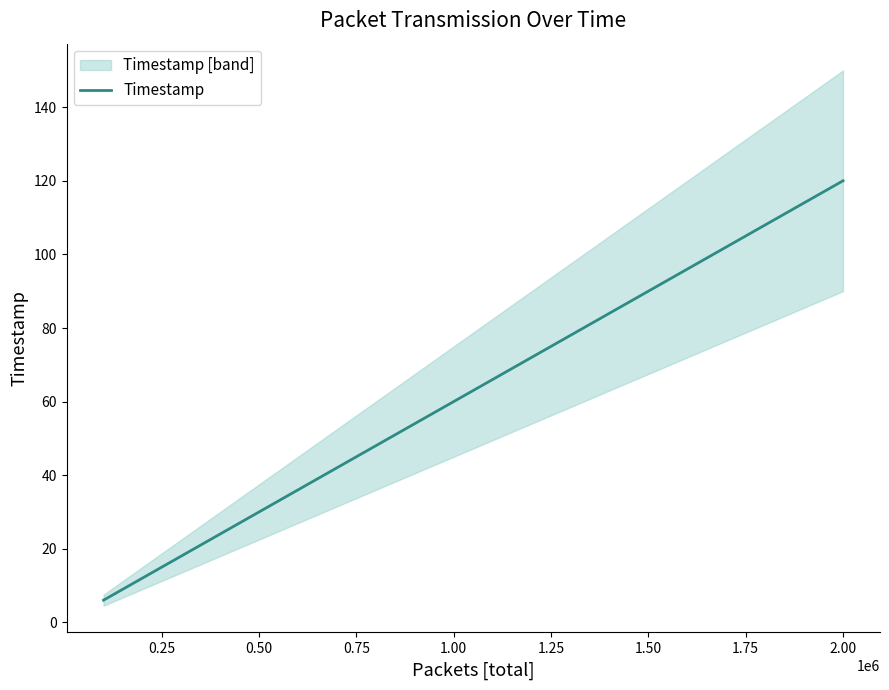

What is the highest value of the Timestamp series?

120.0